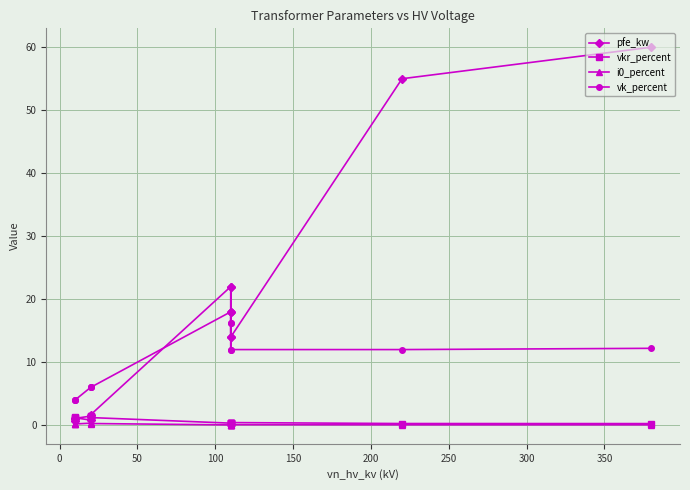

Which series has the widest spread of values?

pfe_kw